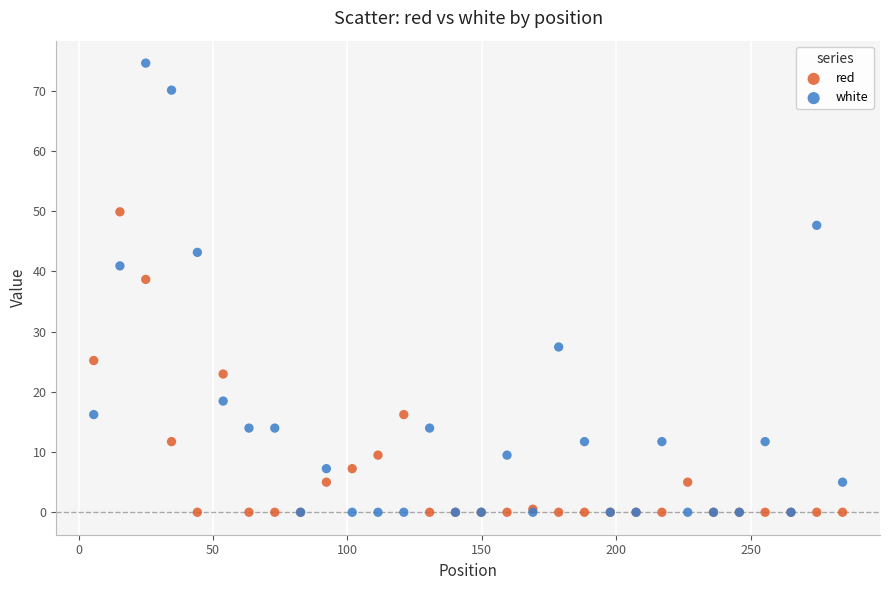

Across all series, what Y value is closest to 37?

38.7